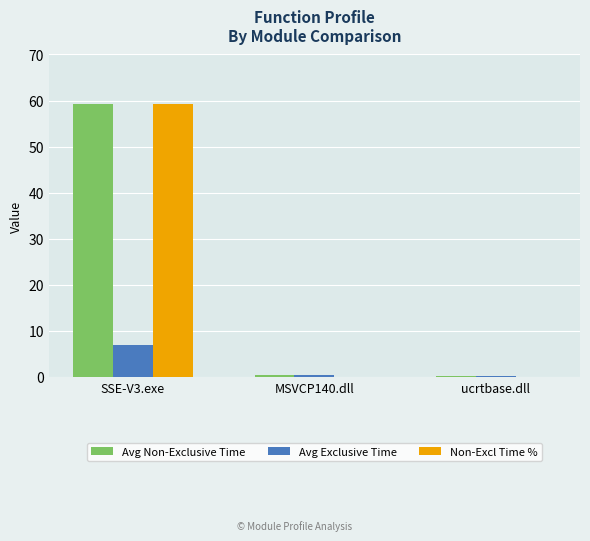

Does the chart contain stacked bars?

No